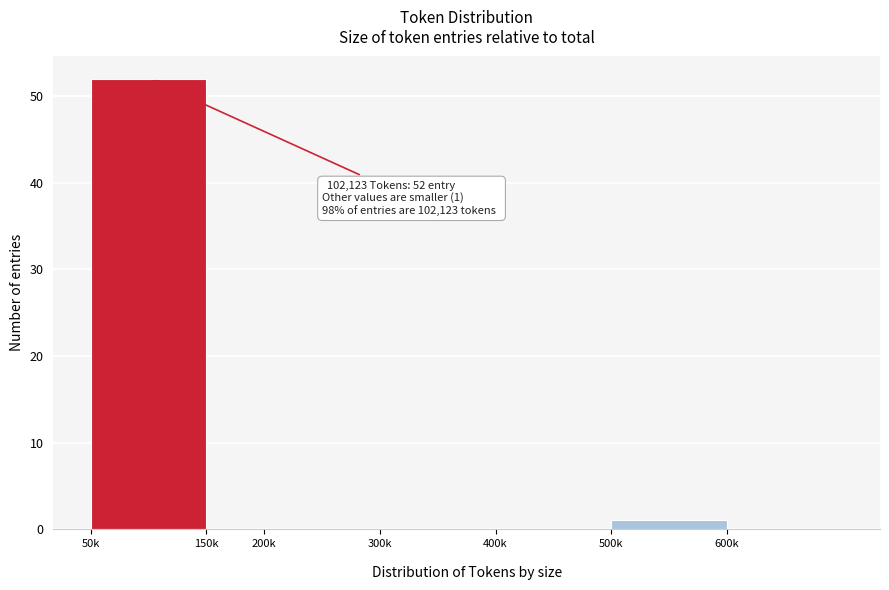

What is the sum of all values?

53